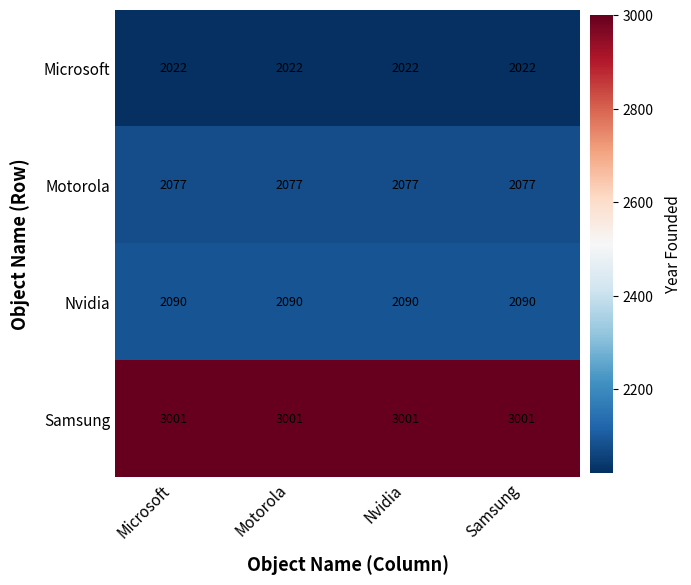

Count the number of data series in this chart.

4